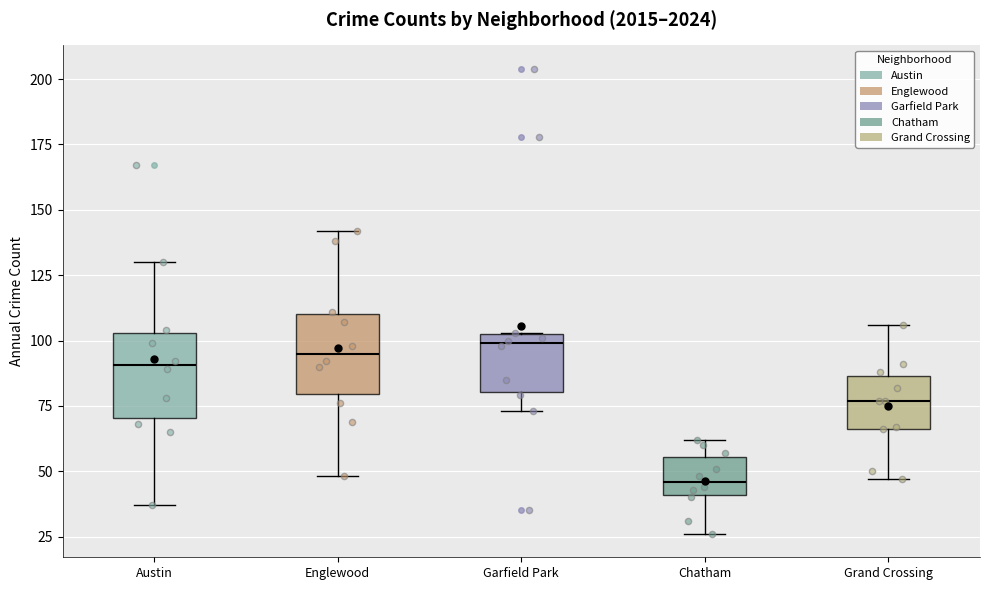

Where is the lower edge of the box for Austin on the y-axis? The values are not printed on the chart, so give them approximately, as read against the axis.

70